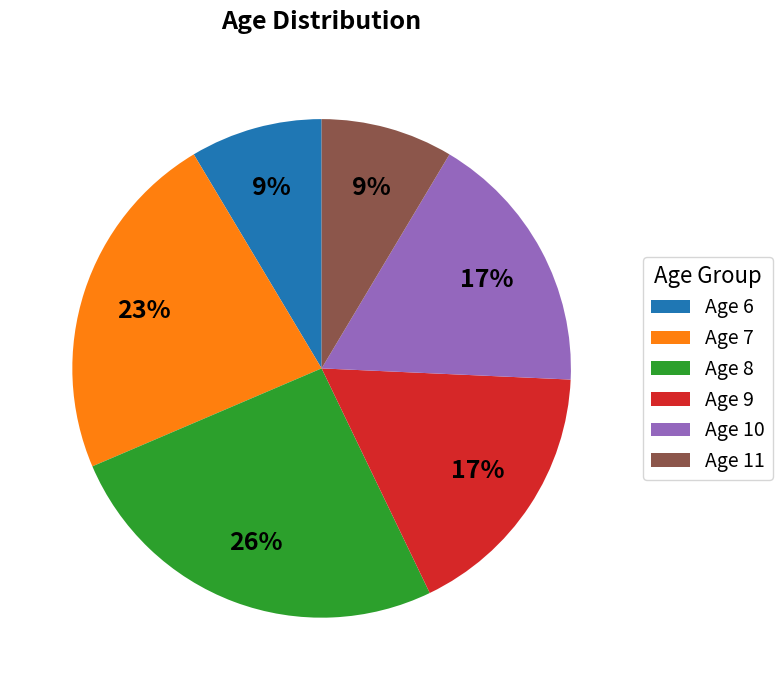

Is Age 9 the majority of the pie?

No